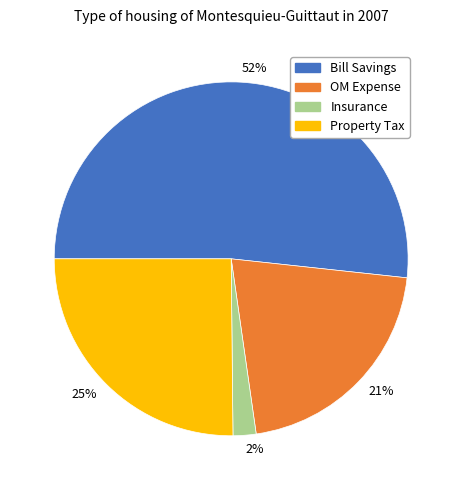

Is it true that OM Expense is 34% of the pie?

False